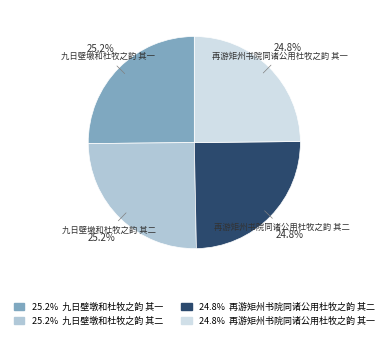

How many segments does this pie chart have?

4